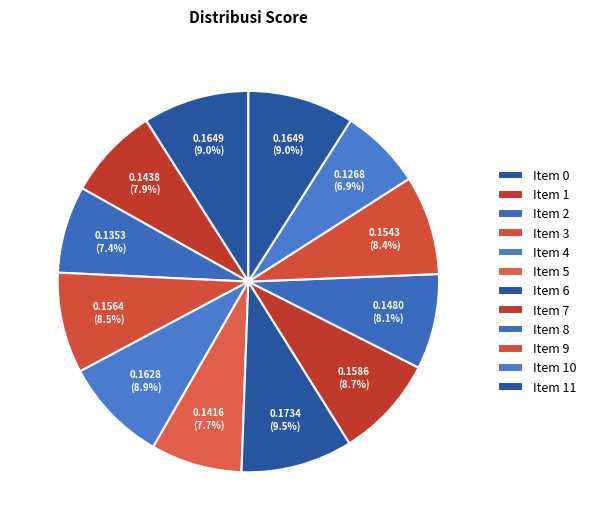

How many segments does this pie chart have?

12